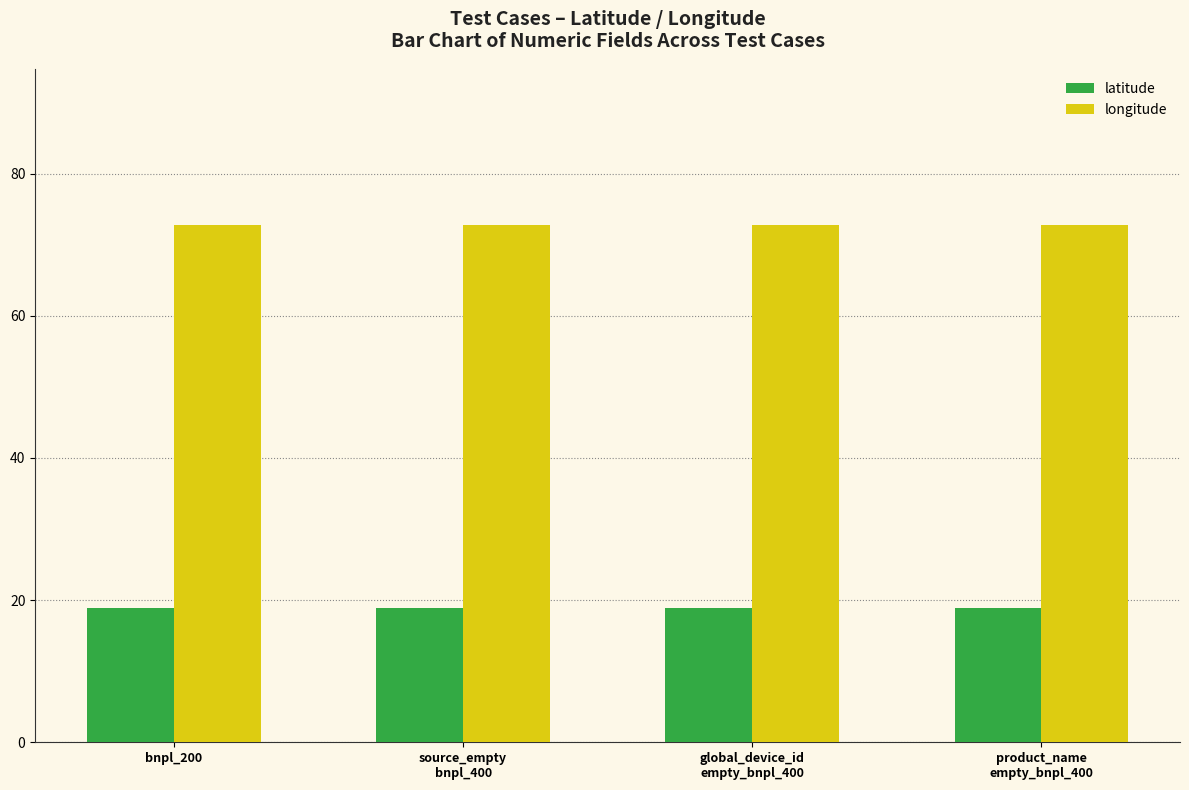

Does the chart contain any negative values?

No